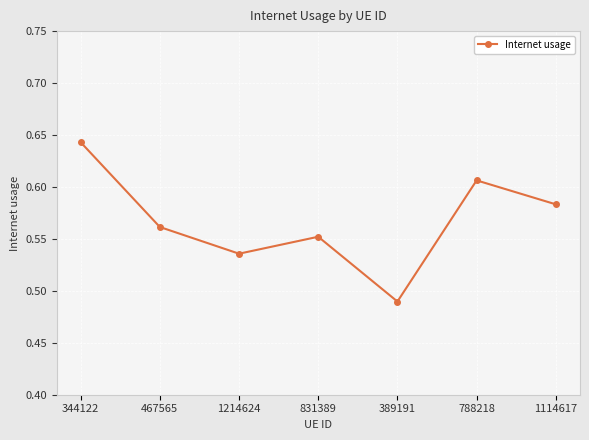

What is the difference between the second highest and second lowest values?

0.1